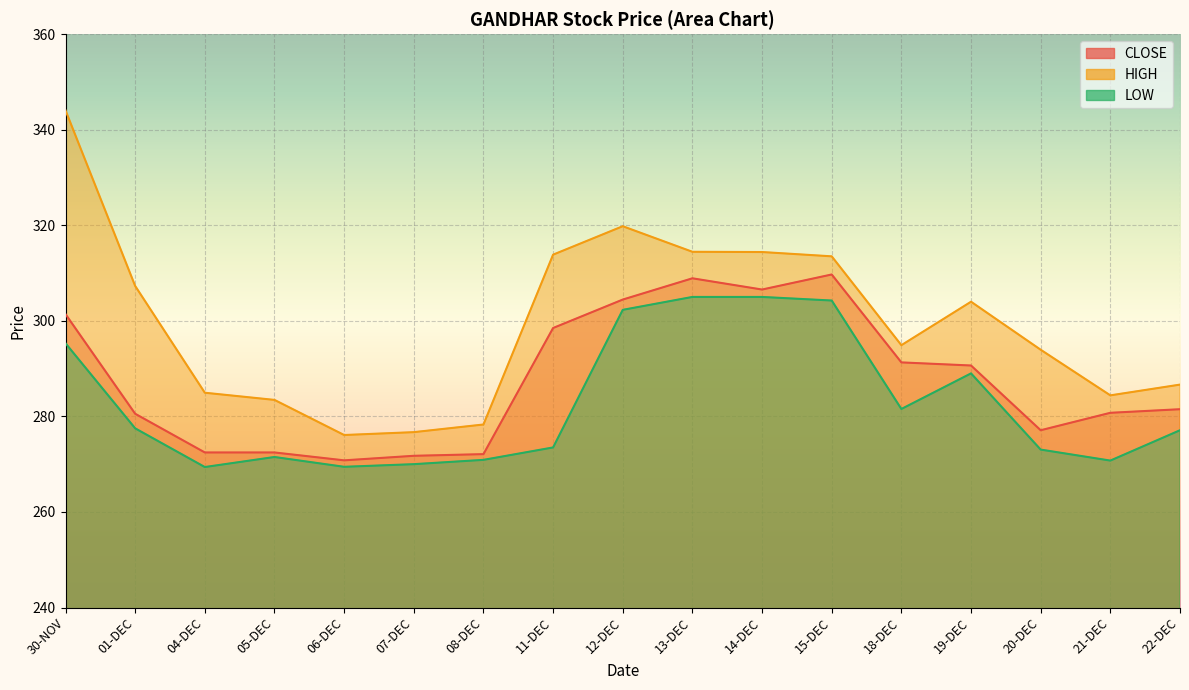

Which category has the highest value in the LOW series?

13-DEC